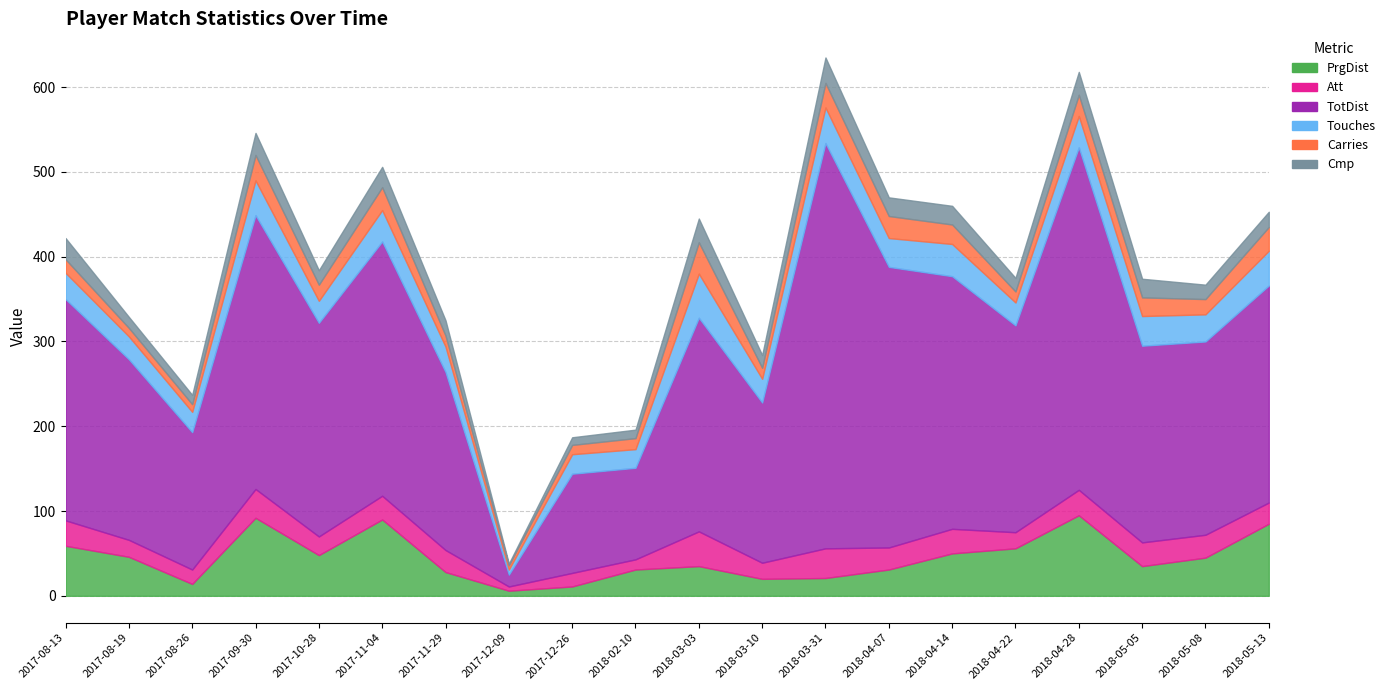

Where do PrgDist and Touches first cross each other?

2017-08-19 and 2017-08-26